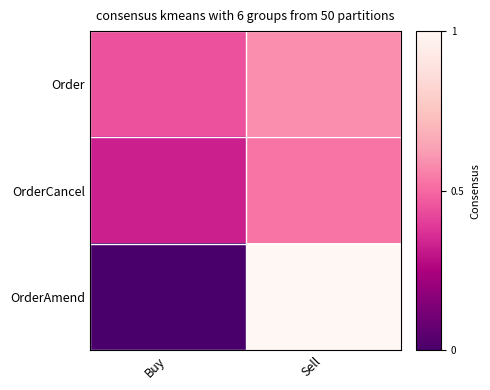

Which series has the largest total across all categories?

Order